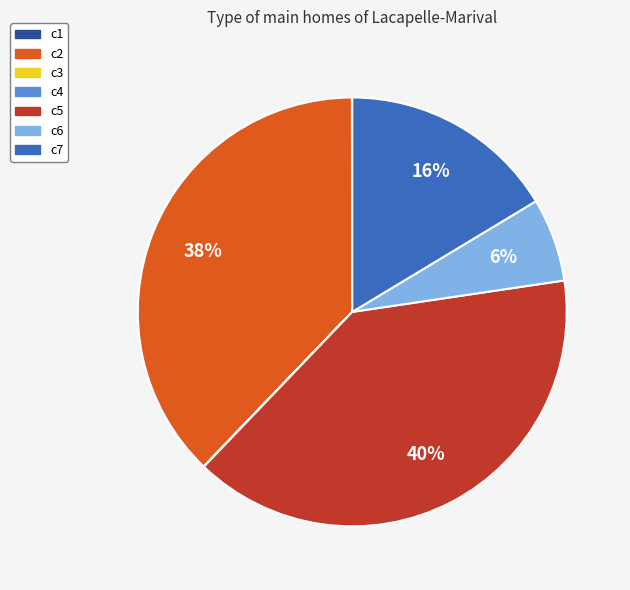

What is the largest slice in the pie chart?

c5